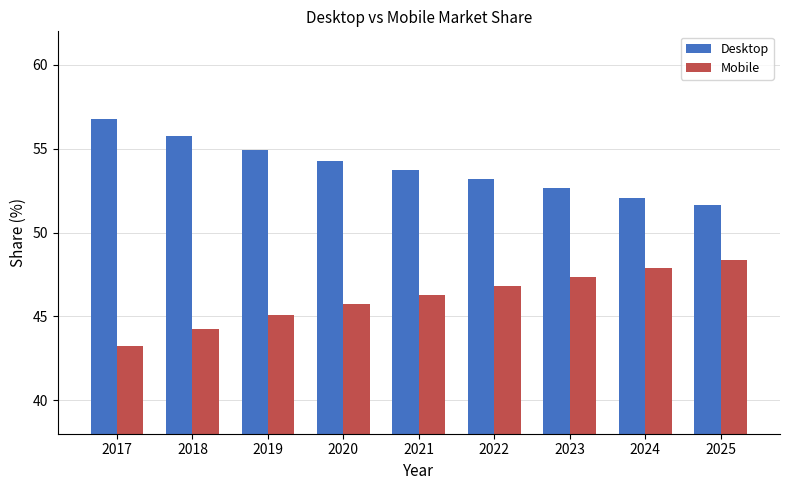

What is the minimum value for Mobile?

43.2